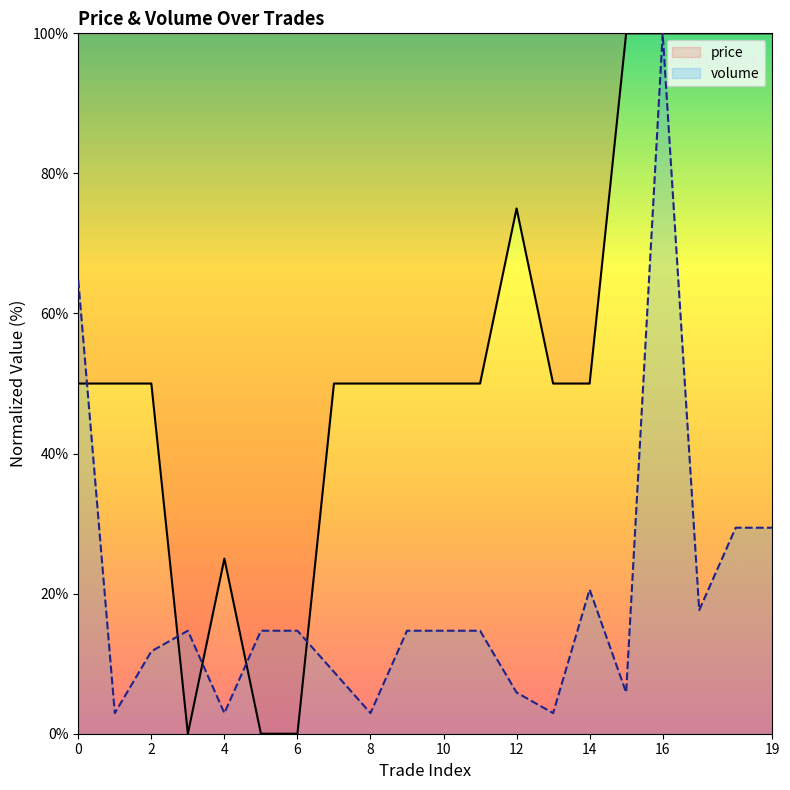

Which category has the lowest value in the volume series?

1